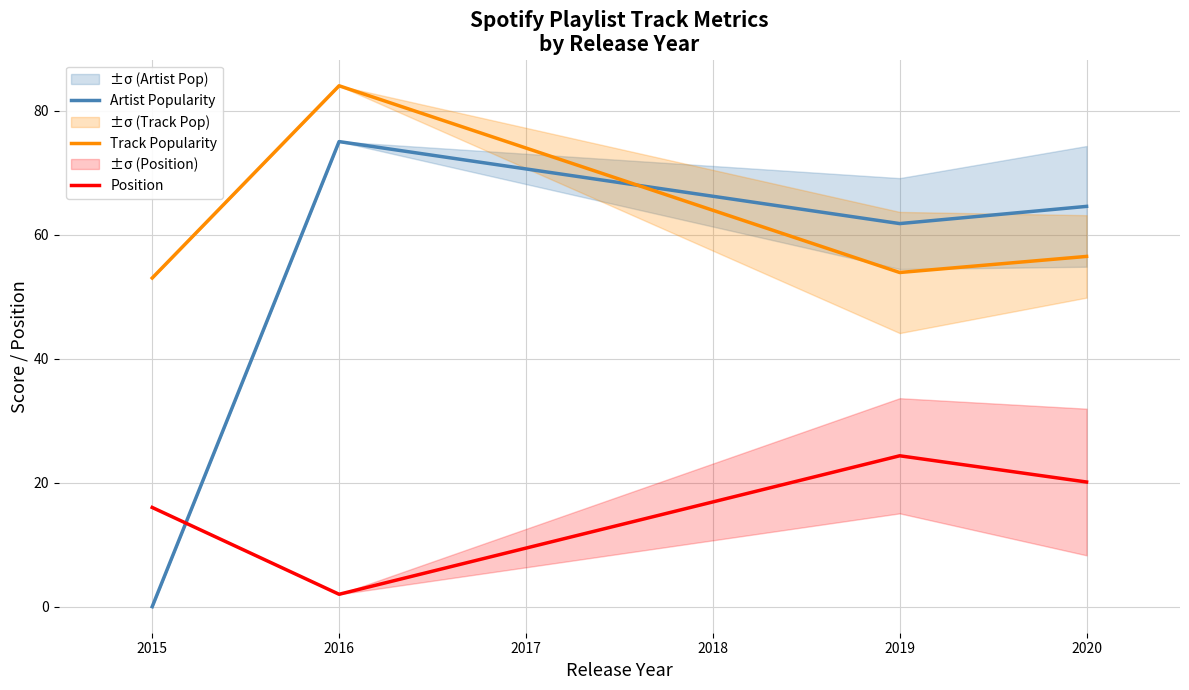

The value of Position at 2015 is 16.0. True or false?

True